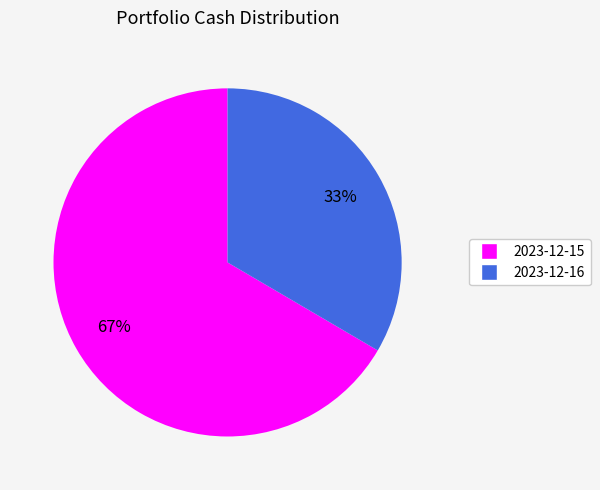

To the nearest percent, what is the average slice percentage?

50%